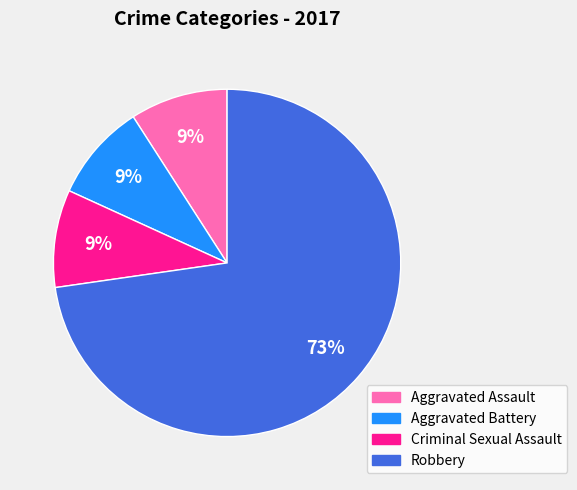

True or false: Aggravated Assault accounts for 20% of the total.

False